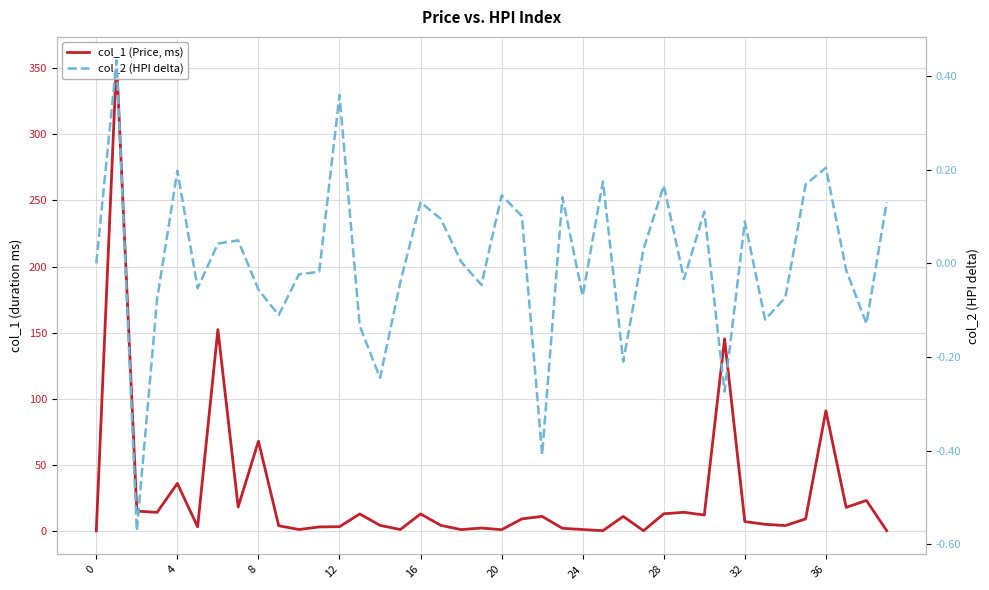

Rank the series by their average value, from lowest to highest.

col_2 (HPI delta), col_1 (Price, ms)